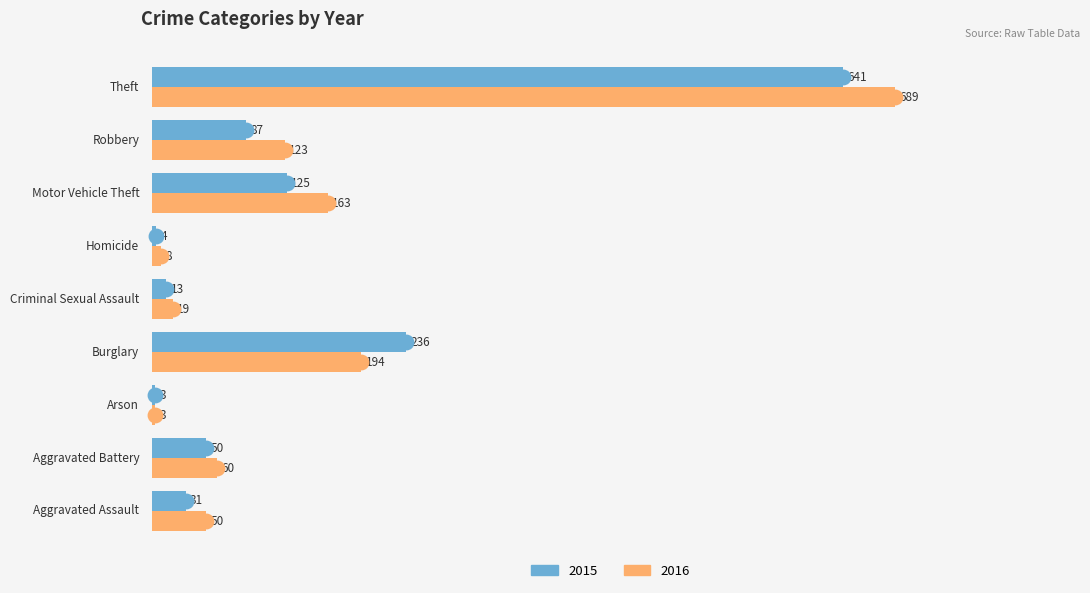

What is the average value of the 2015 series?

132